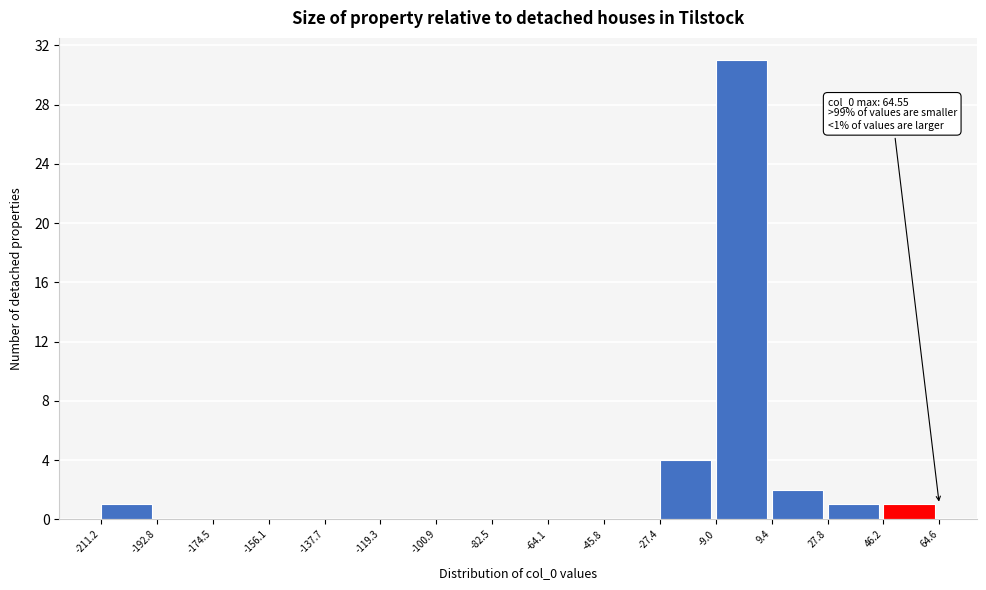

Over which range of the x-axis is the bar tallest?

-9.0 to 9.4